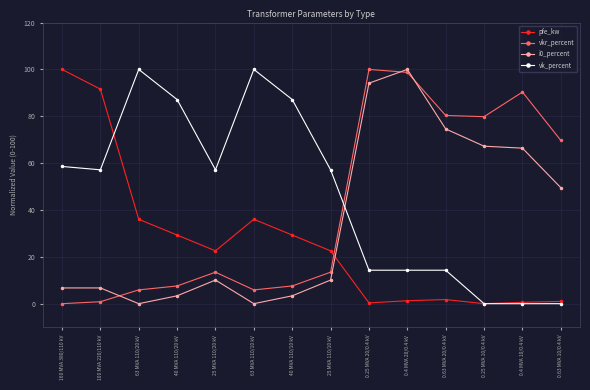

What is the difference between the second highest and second lowest values in the pfe_kw series?

91.2